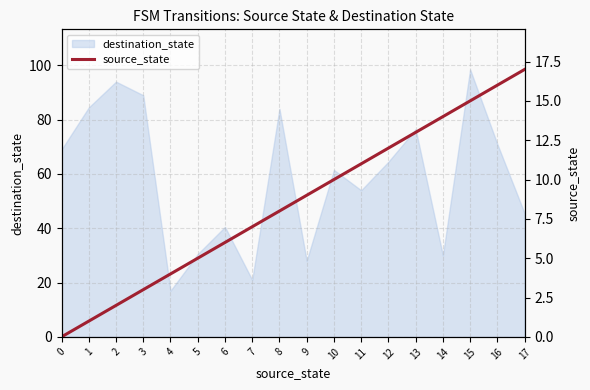

True or false: destination_state has a value of 61.5 at 10.

True